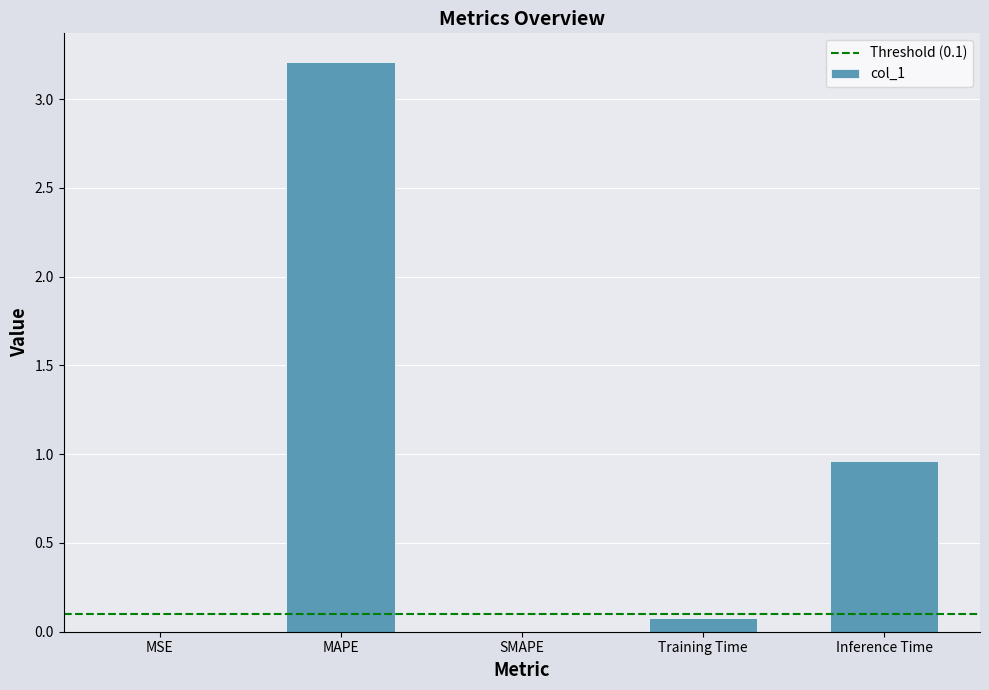

What is the sum of all values?

4.2